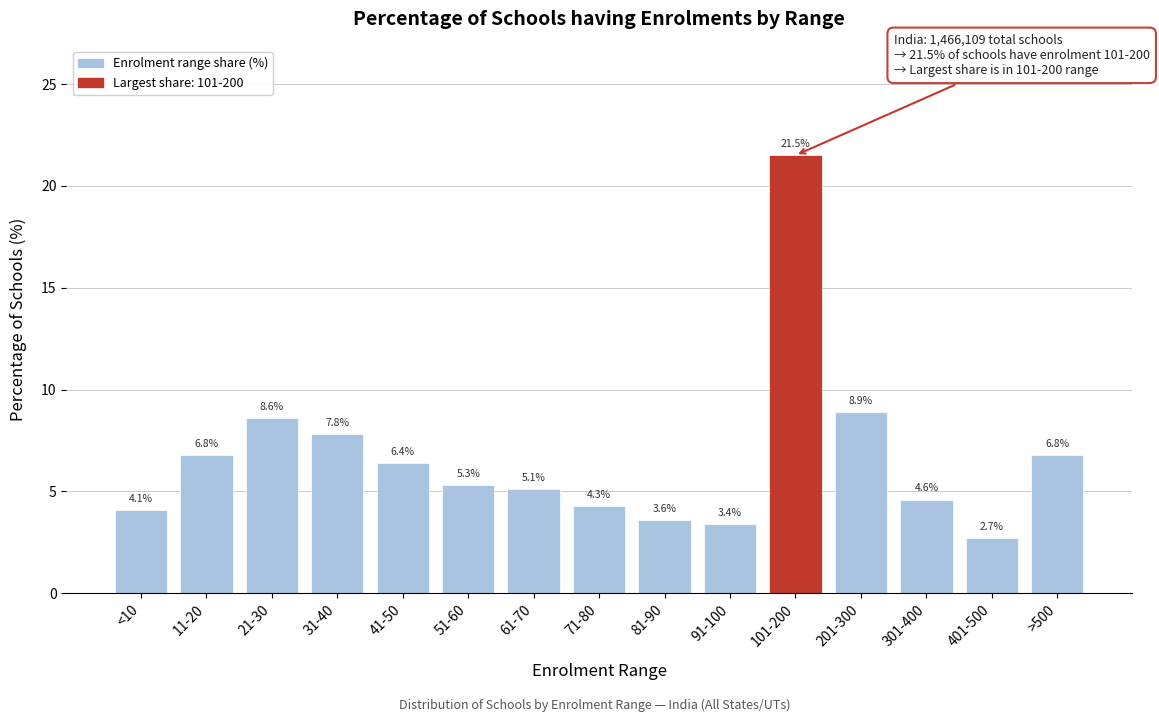

Reading left to right, what are all the values shown in this chart?

<10=4.1	11-20=6.8	21-30=8.6	31-40=7.8	41-50=6.4	51-60=5.3	61-70=5.1	71-80=4.3	81-90=3.6	91-100=3.4	101-200=21.5	201-300=8.9	301-400=4.6	401-500=2.7	>500=6.8